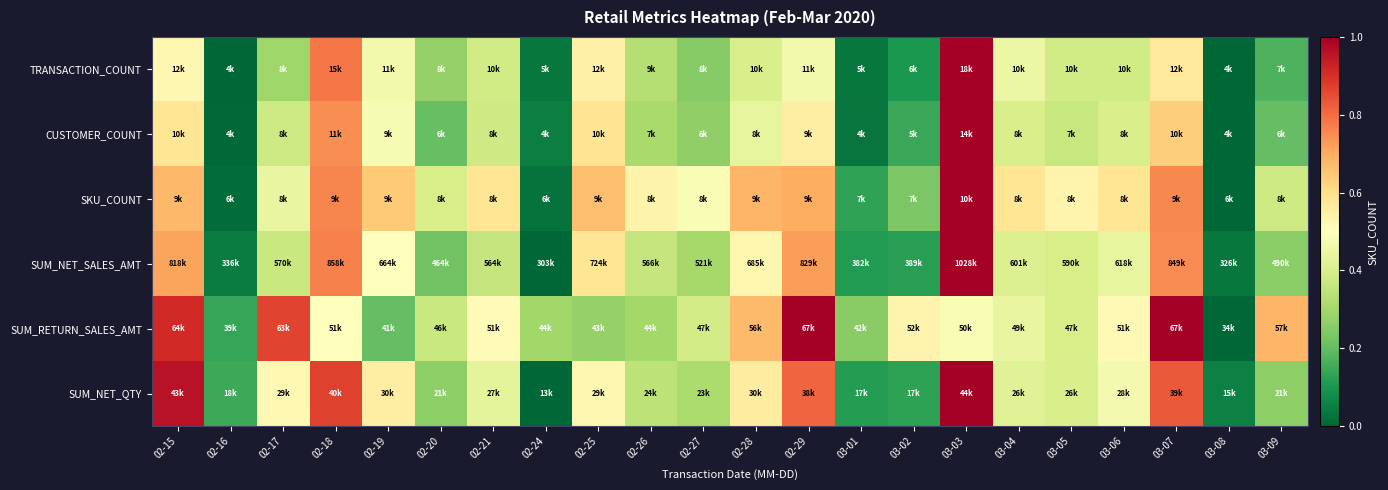

At which category is the sum across all series the highest?

03-03